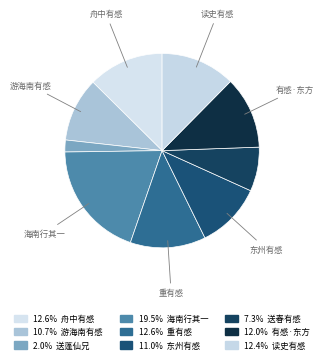

To the nearest percent, what is the difference between the largest and smallest slice percentages?

18%